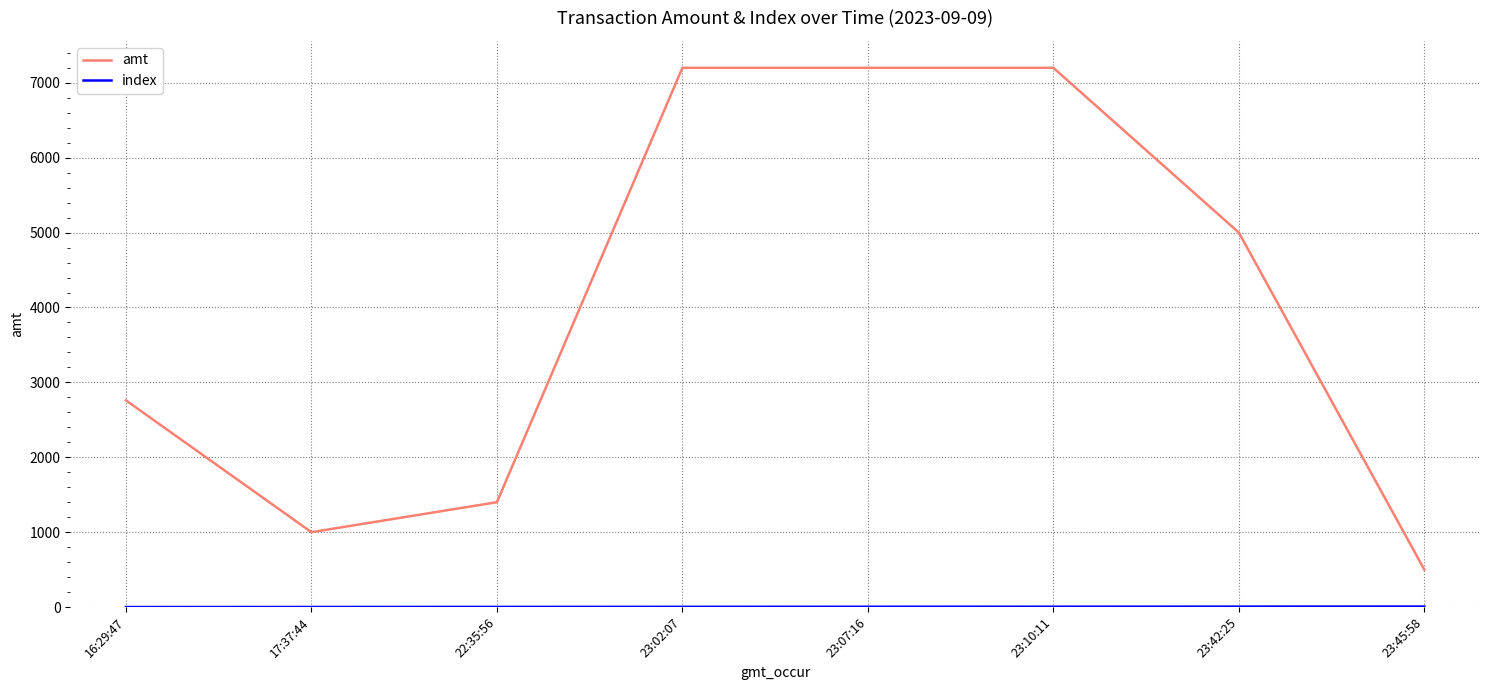

Which series has the largest range (max minus min)?

amt